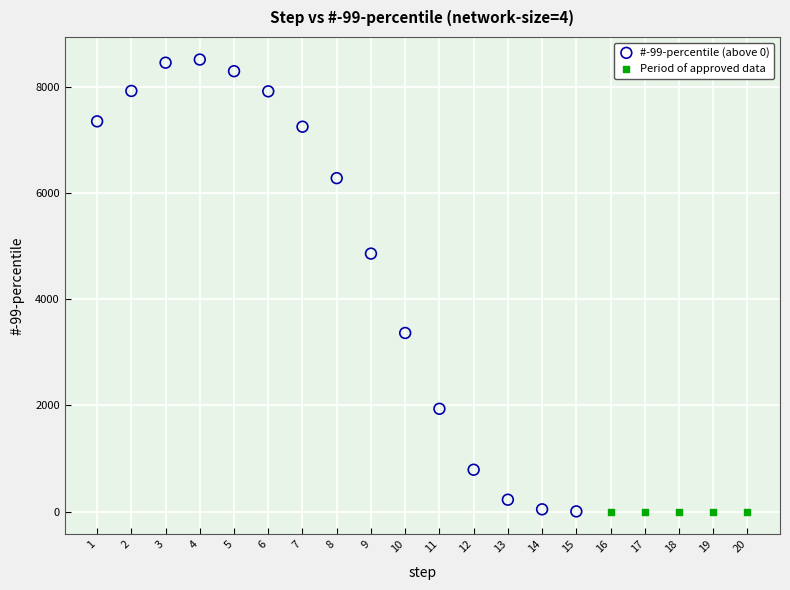

Which series reaches the maximum Y coordinate?

#-99-percentile (above 0)